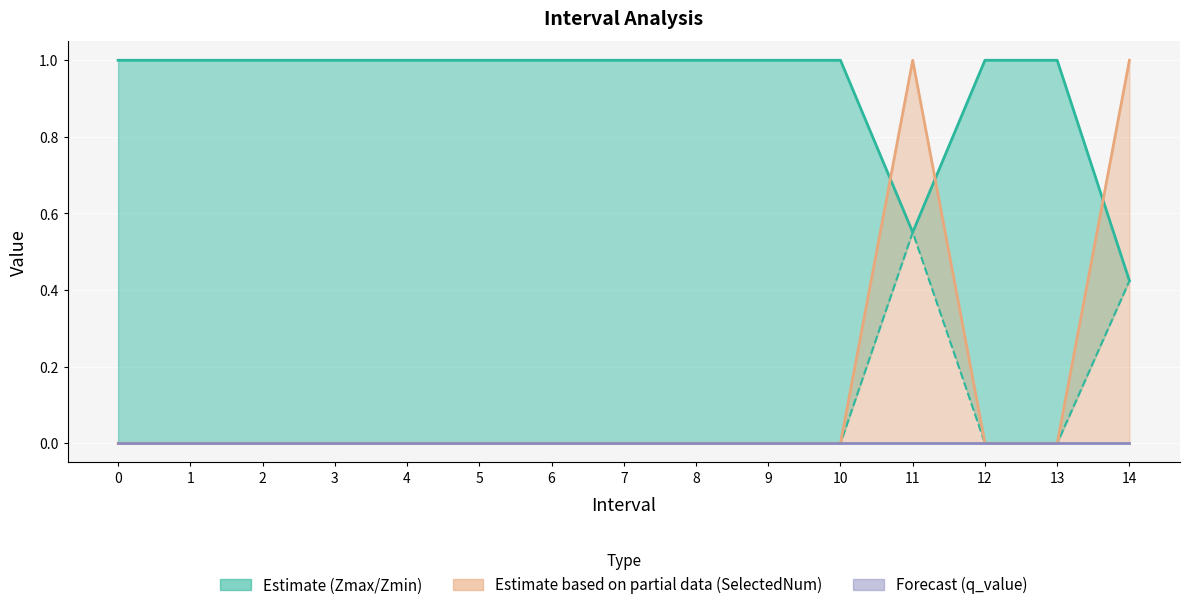

Reading left to right, list all the values displayed in this chart.

Zmax: 0=1.0	1=1.0	2=1.0	3=1.0	4=1.0	5=1.0	6=1.0	7=1.0	8=1.0	9=1.0	10=1.0	11=0.6	12=1.0	13=1.0	14=0.4
Zmin: 0=0.0	1=0.0	2=0.0	3=0.0	4=0.0	5=0.0	6=0.0	7=0.0	8=0.0	9=0.0	10=0.0	11=0.6	12=0.0	13=0.0	14=0.4
SelectedNum line: 0=0.0	1=0.0	2=0.0	3=0.0	4=0.0	5=0.0	6=0.0	7=0.0	8=0.0	9=0.0	10=0.0	11=1.0	12=0.0	13=0.0	14=1.0
q_value line: 0=0.0	1=0.0	2=0.0	3=0.0	4=0.0	5=0.0	6=0.0	7=0.0	8=0.0	9=0.0	10=0.0	11=-0.0	12=0.0	13=0.0	14=-0.0